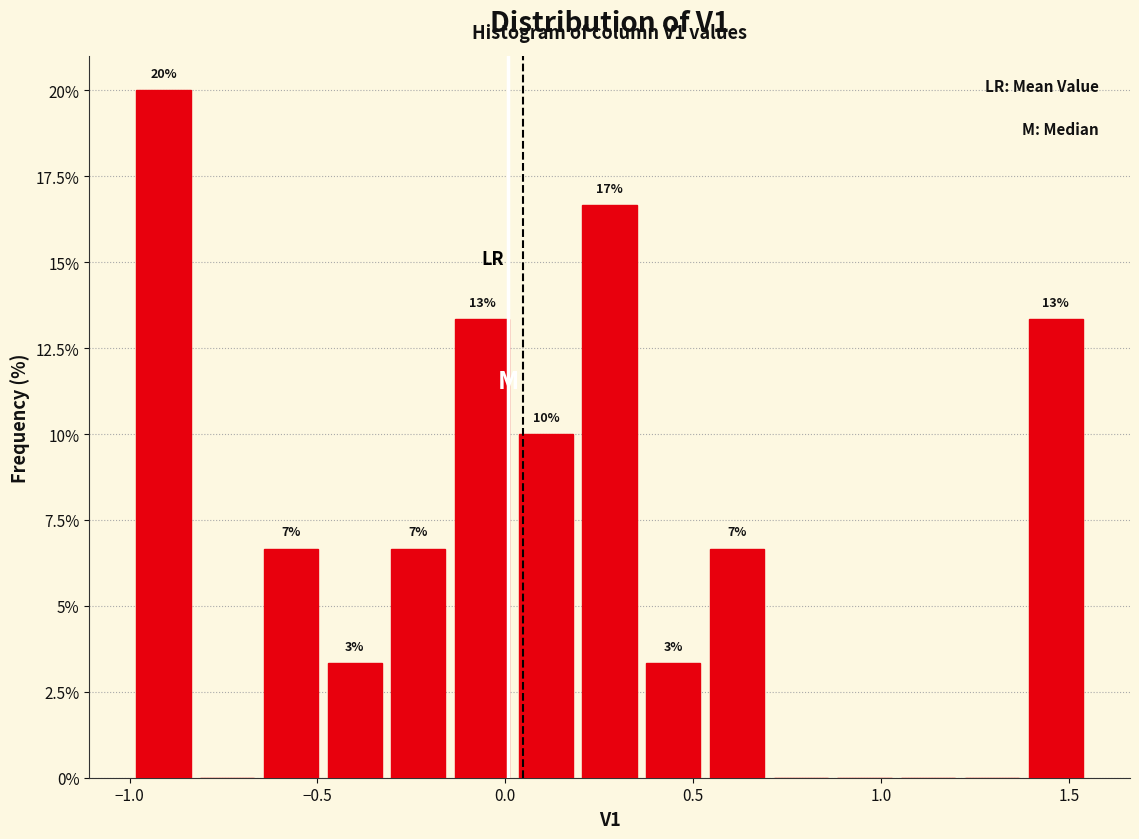

Around what value on the x-axis is the tallest bar? Give the approximate position of its centre, as read against the axis.

-0.90